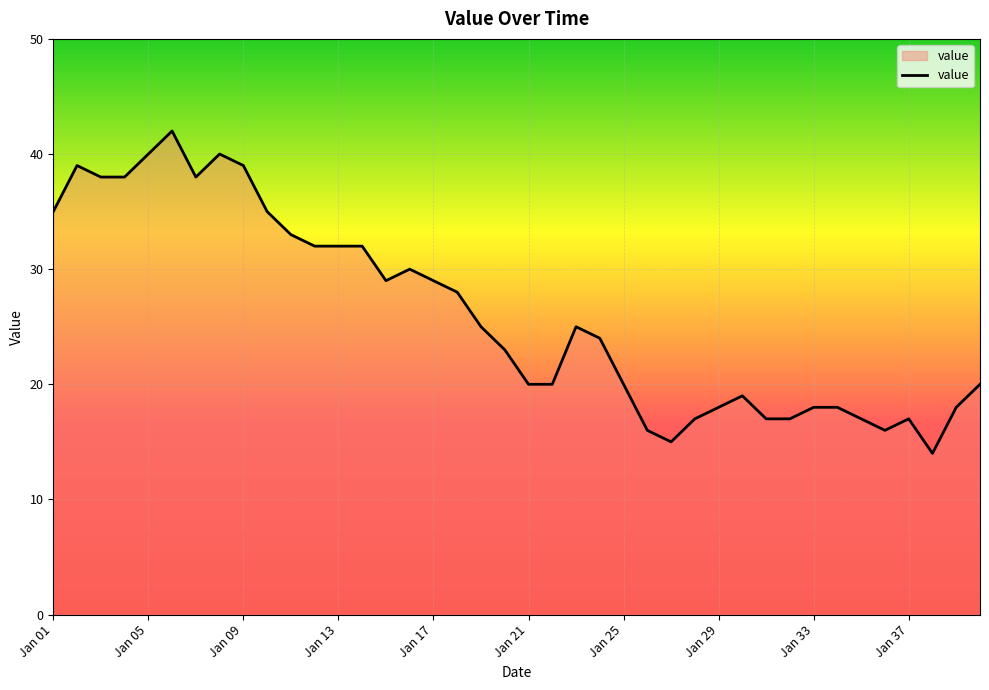

What is the difference between the maximum and minimum values?

28